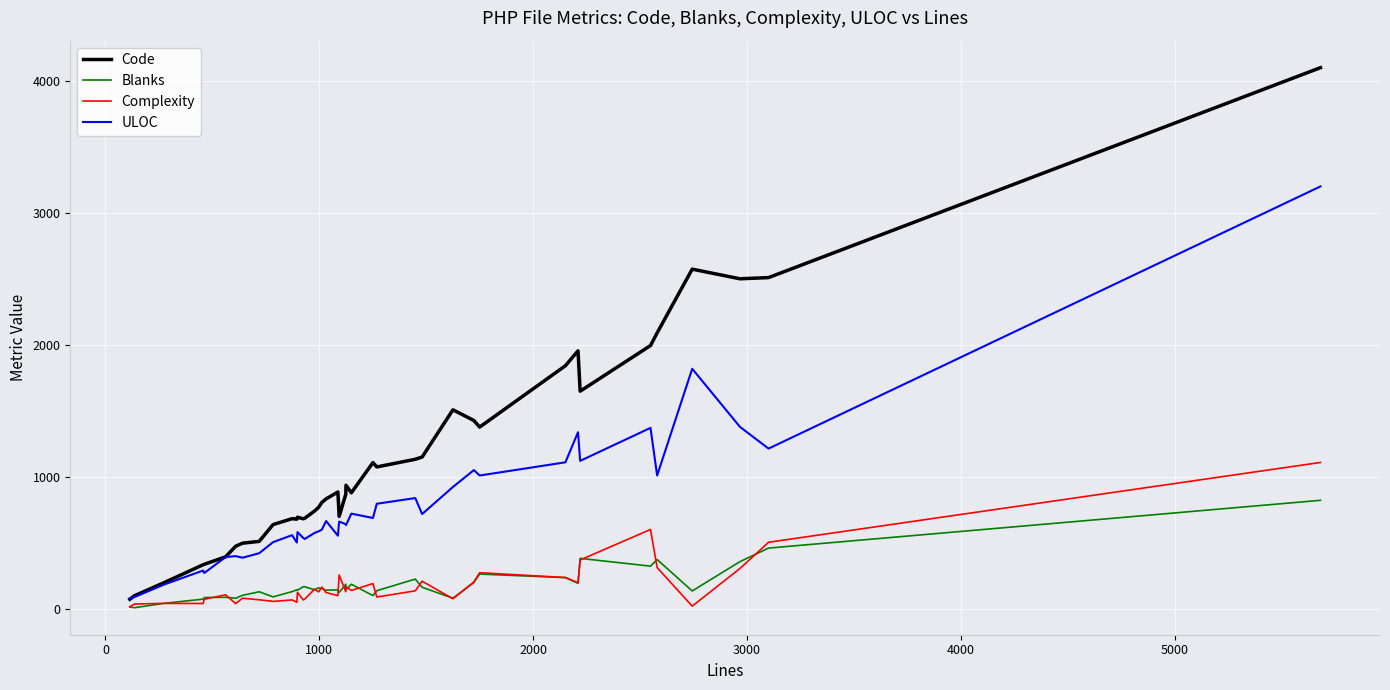

Which series has the largest total across all categories?

Code